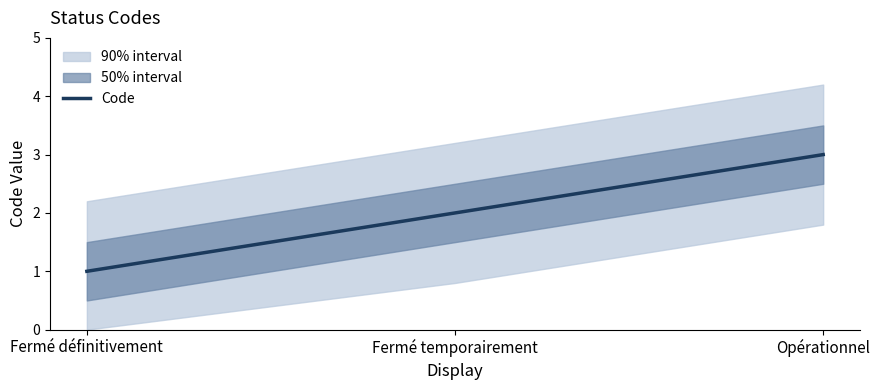

What is the maximum value shown in the chart?

3